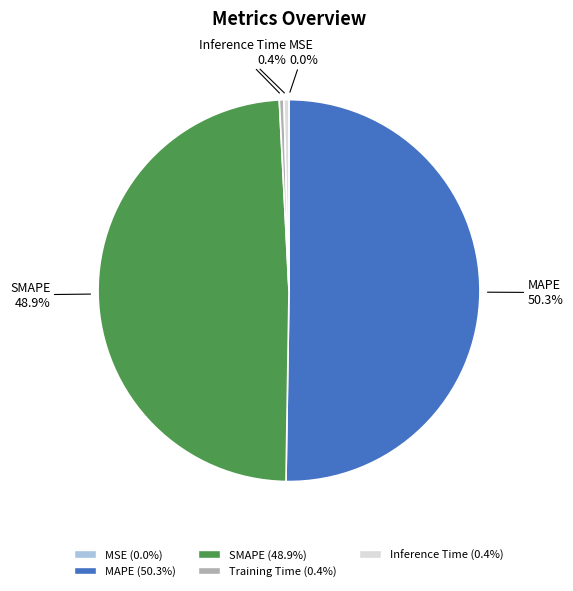

Which slice is the largest?

MAPE